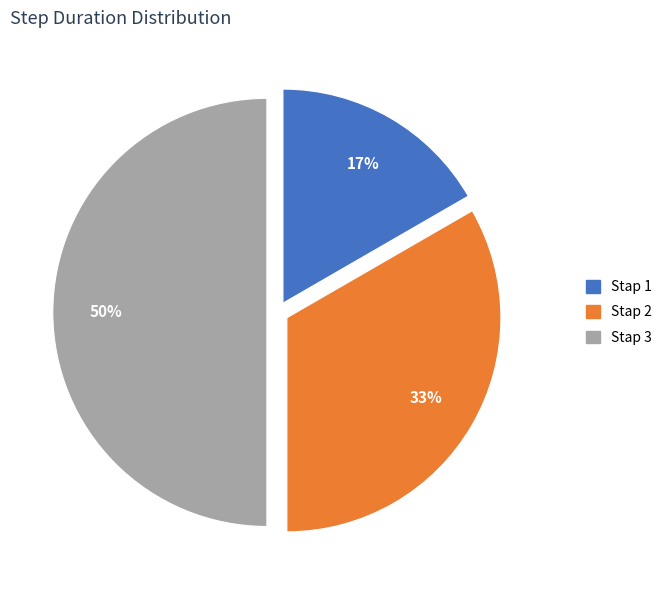

Is it true that Stap 2 is 33% of the pie?

True